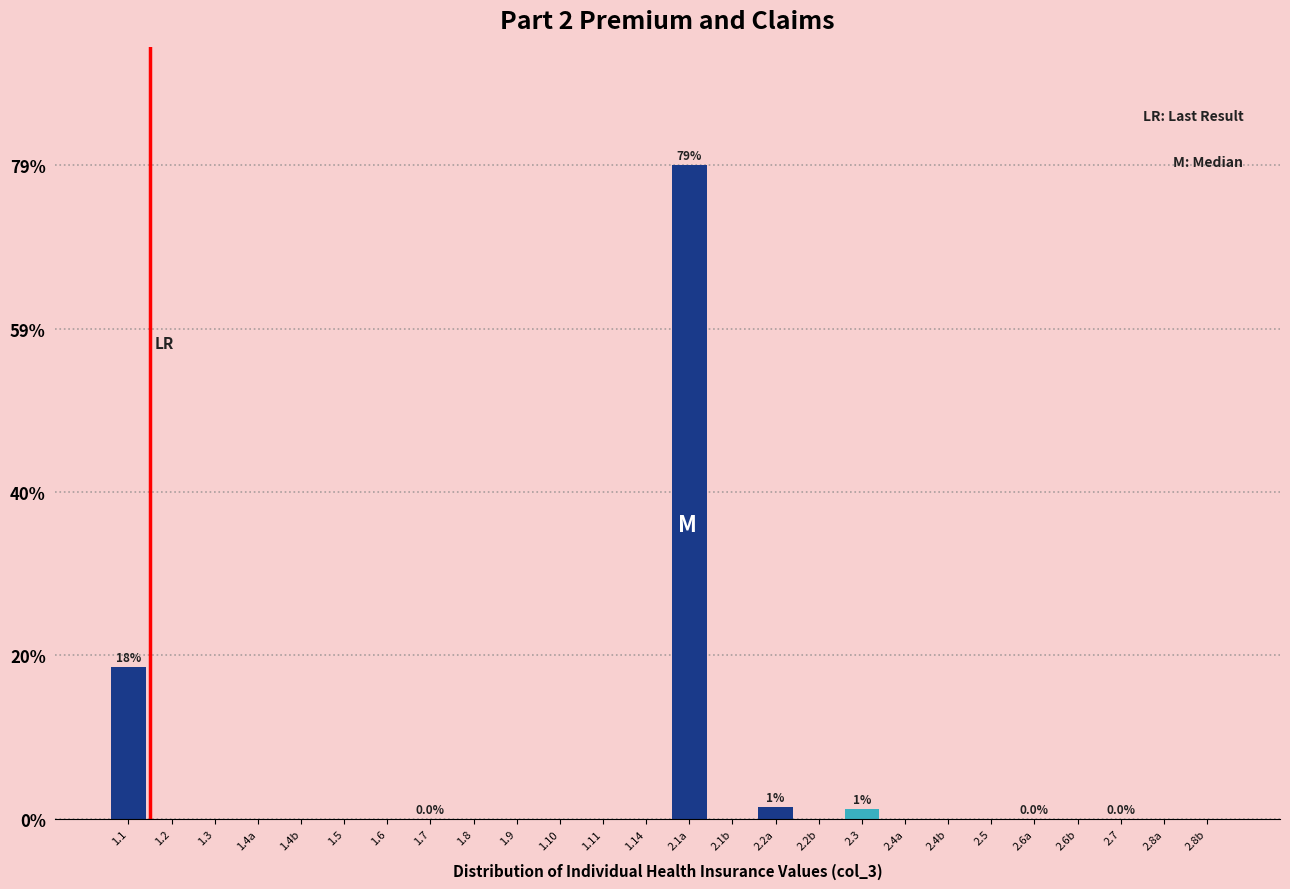

Are the bars horizontal?

No